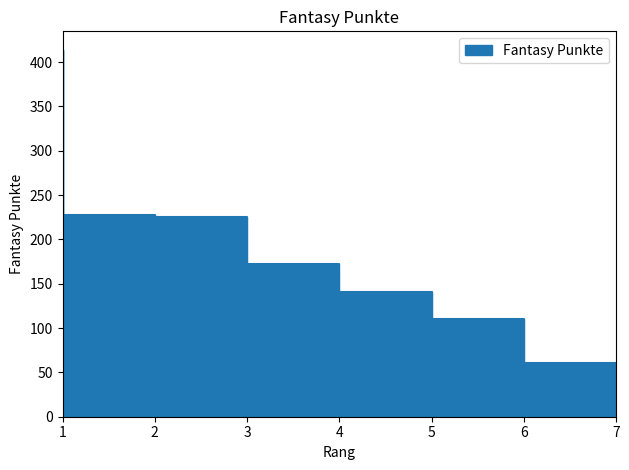

How many lines are shown in the chart?

1